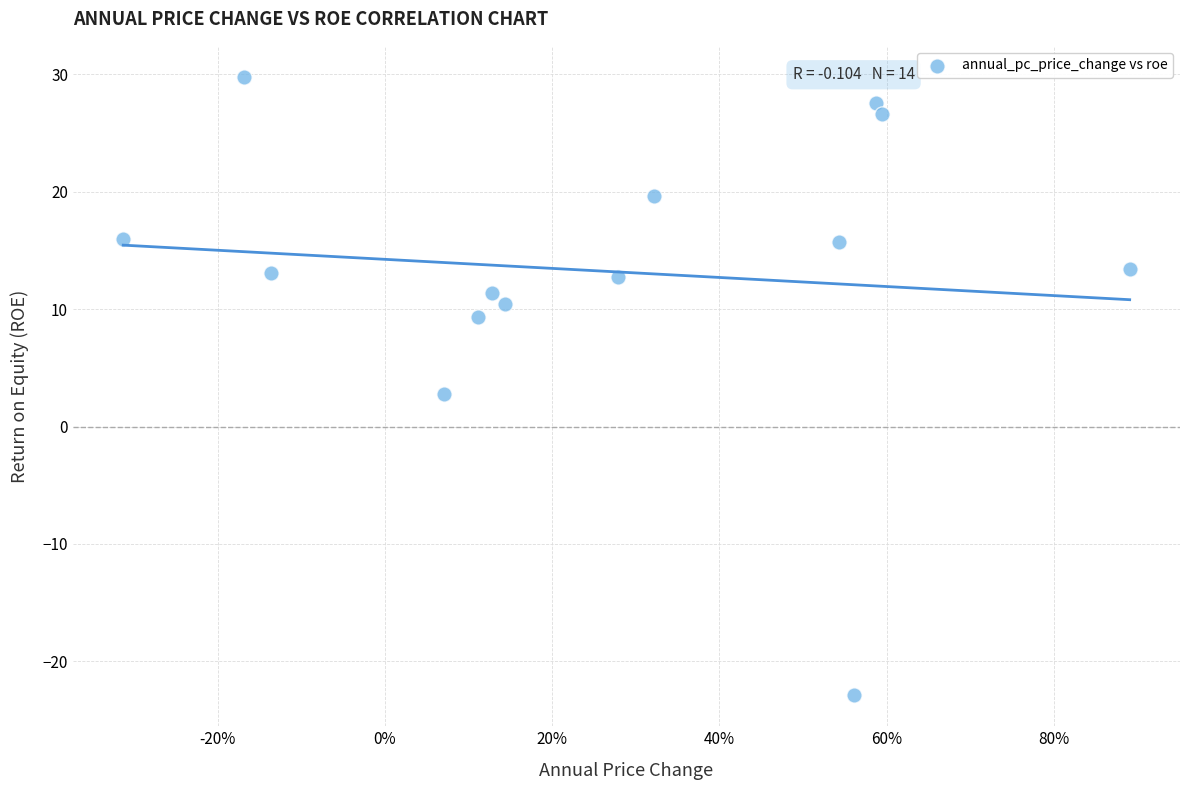

What is the range of X values (max minus min)?

1.2